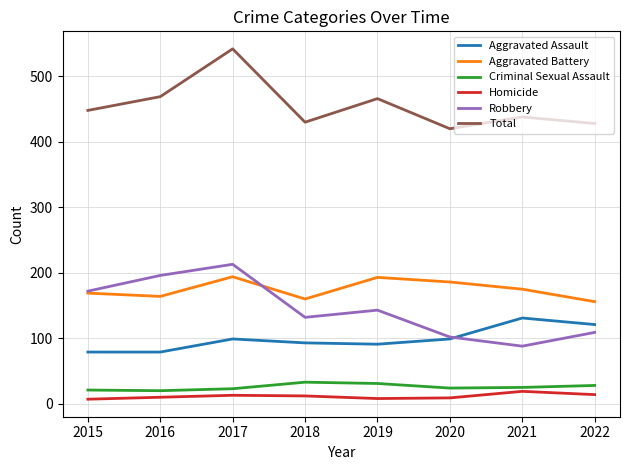

True or false: Homicide and Aggravated Battery cross at least once.

False